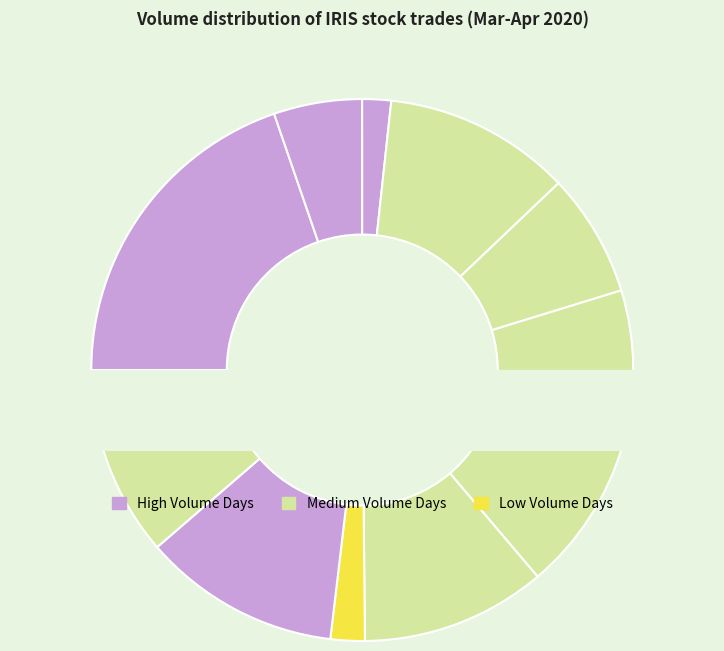

What is the largest slice in the pie chart?

2020-03-20